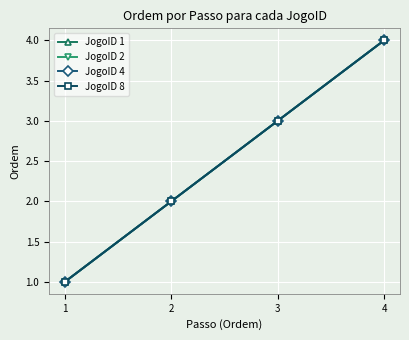

Does the chart have visible grid lines?

Yes